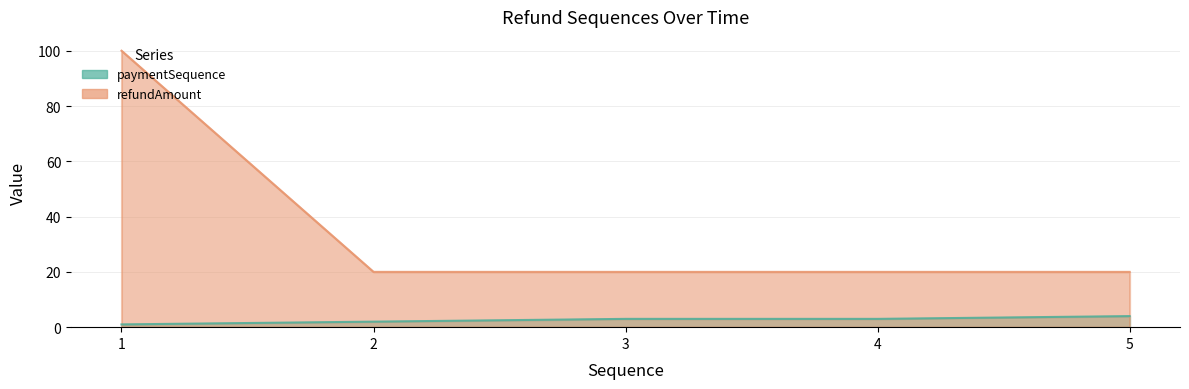

What is the value of the refundAmount point at the 2nd from the left?

20